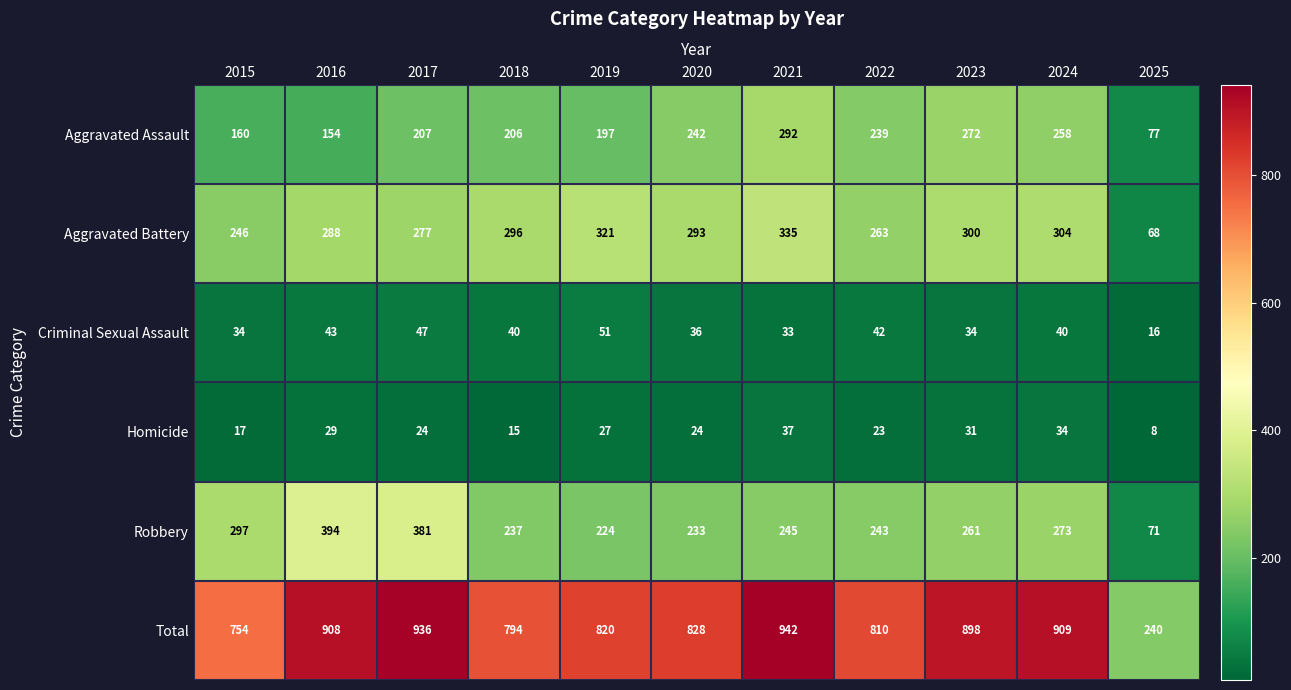

What is the minimum value shown in the chart?

8